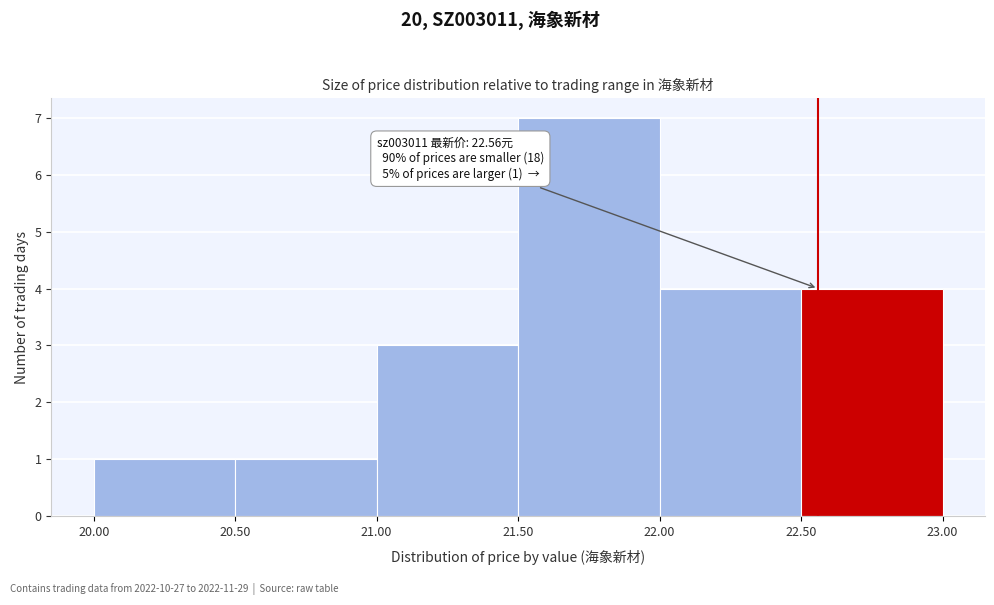

Over which range of the x-axis is the bar tallest?

21.50 to 22.00